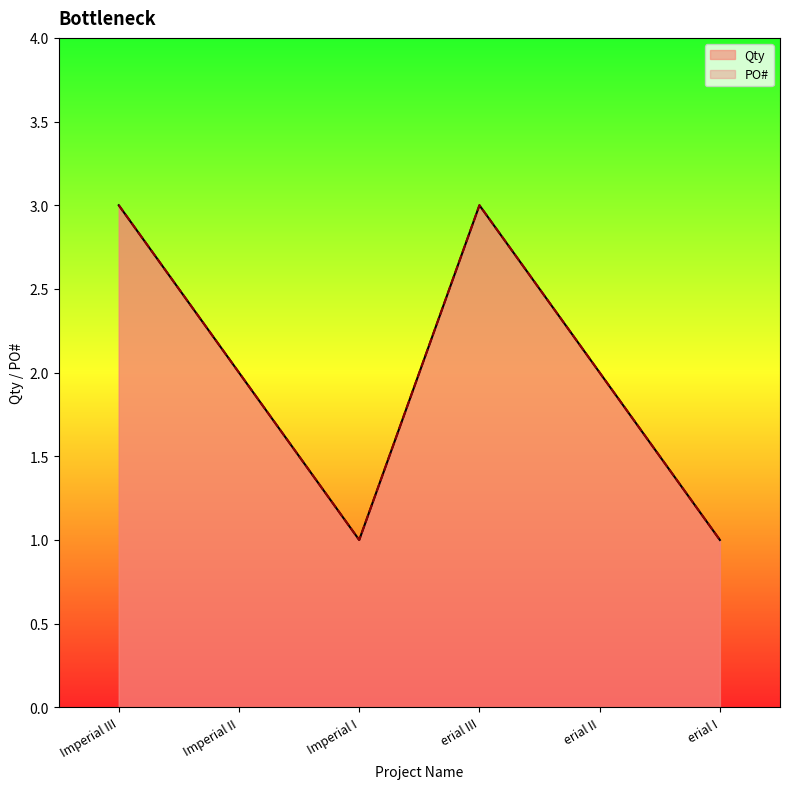

What is the difference between the maximum and second lowest values in the Qty series?

2